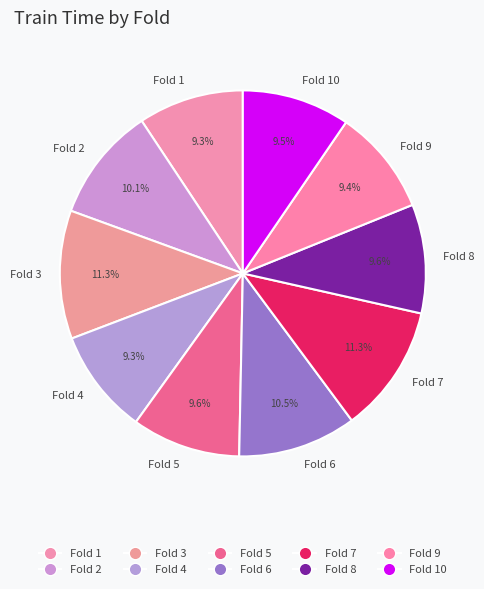

Do Fold 5 and Fold 2 together represent more than half of the pie?

No